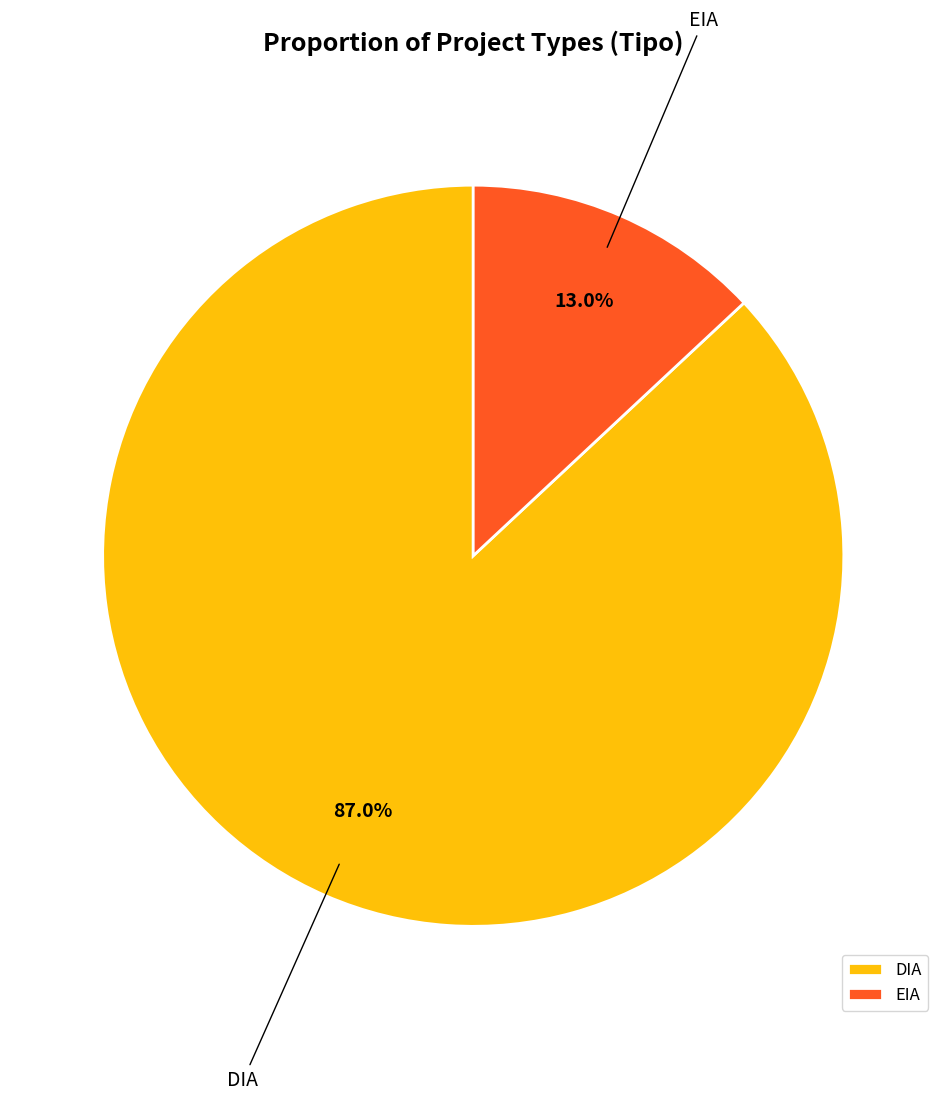

True or false: EIA accounts for 13% of the total.

True